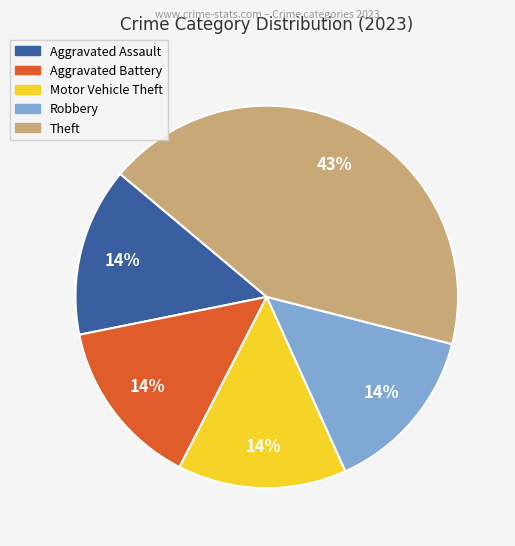

To the nearest percent, what is the difference between the largest and smallest slice percentages?

29%